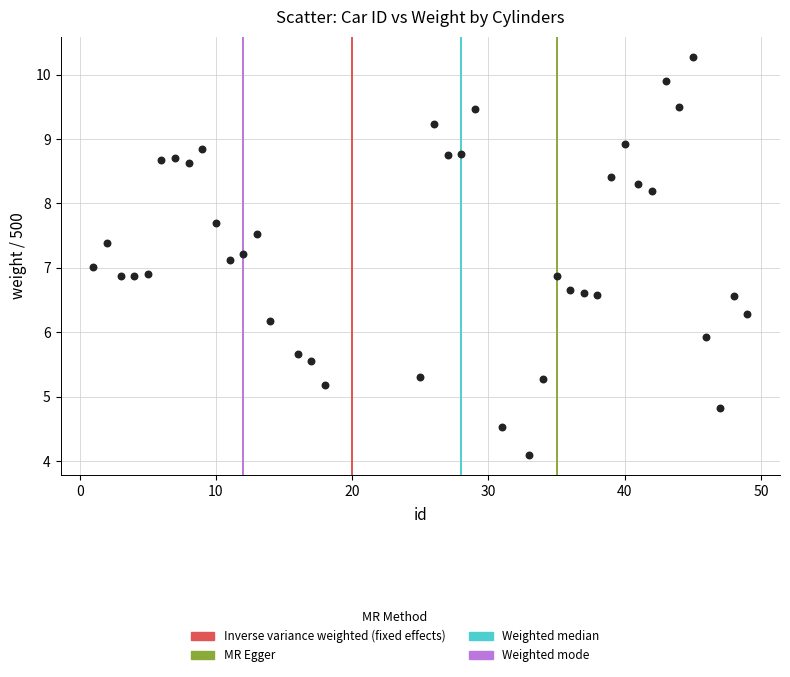

What is the range of X values (max minus min)?

48.0